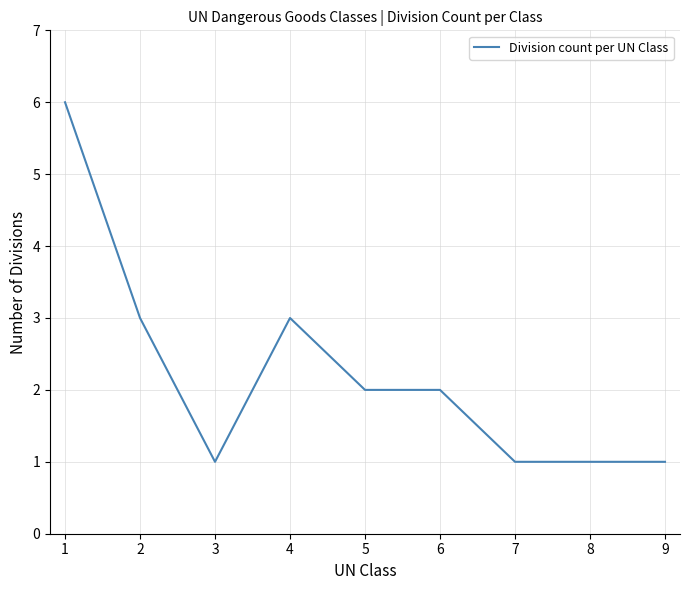

What is the difference between the maximum and minimum values?

5